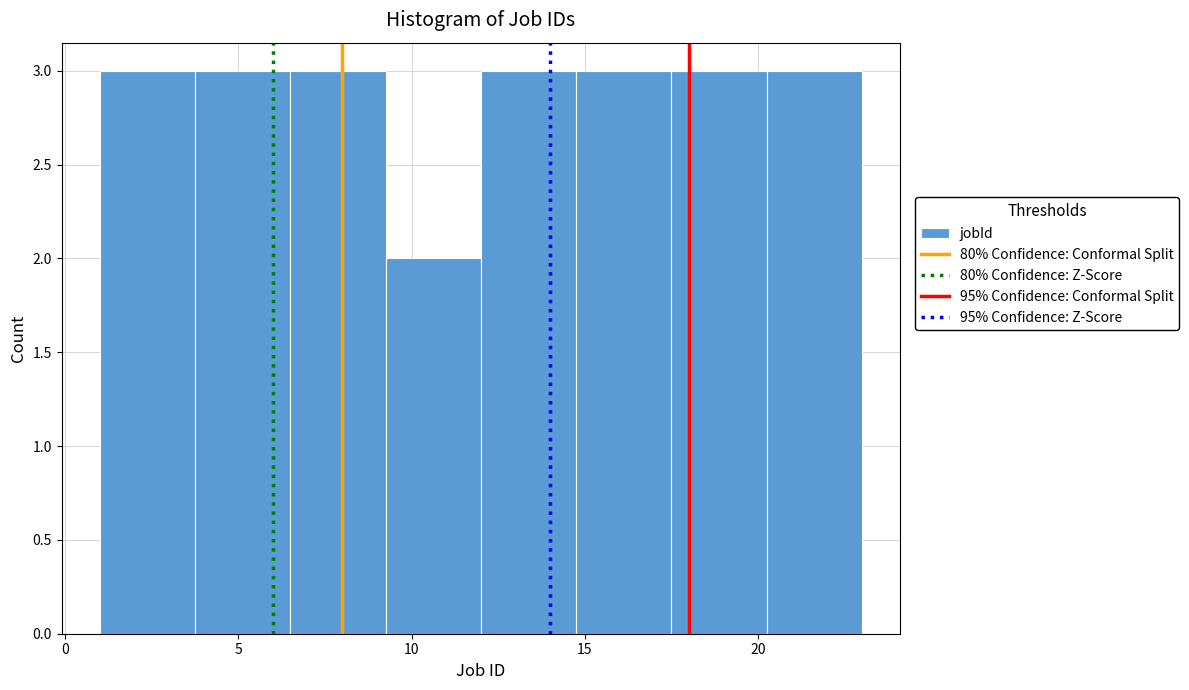

How tall is the bar that spans 12.00 to 14.75 on the x-axis? Neither the bar edges nor the heights are printed on the chart, so give them approximately, as read against the axes.

3